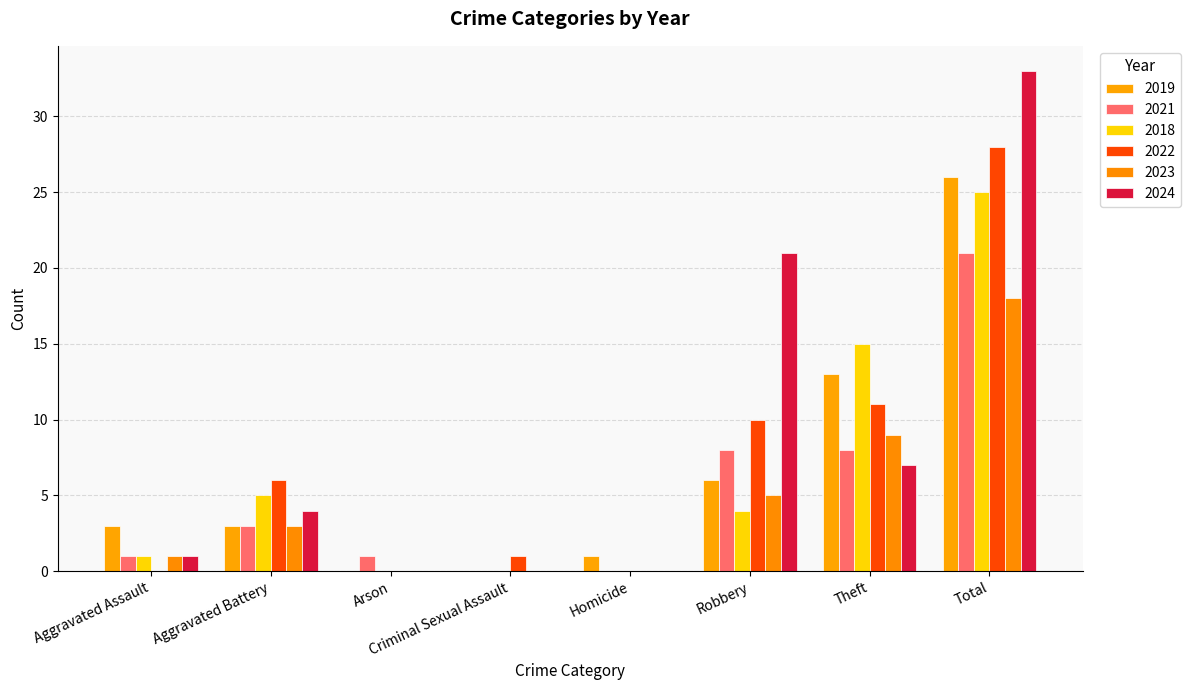

What are all the series names shown in the legend?

2019, 2021, 2018, 2022, 2023, 2024